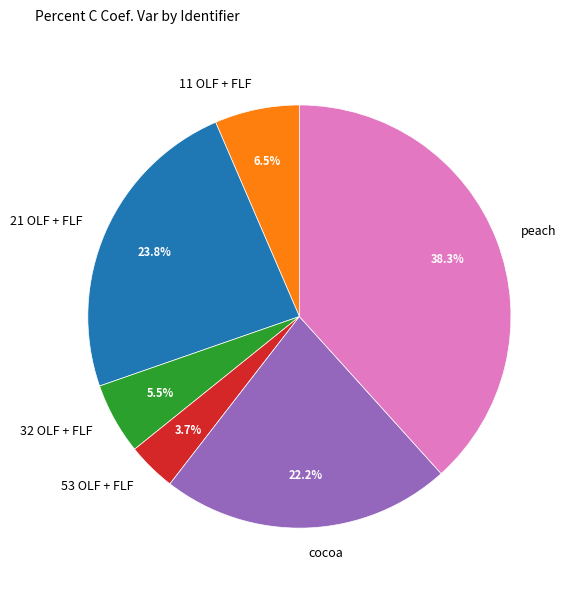

How many segments does this pie chart have?

6